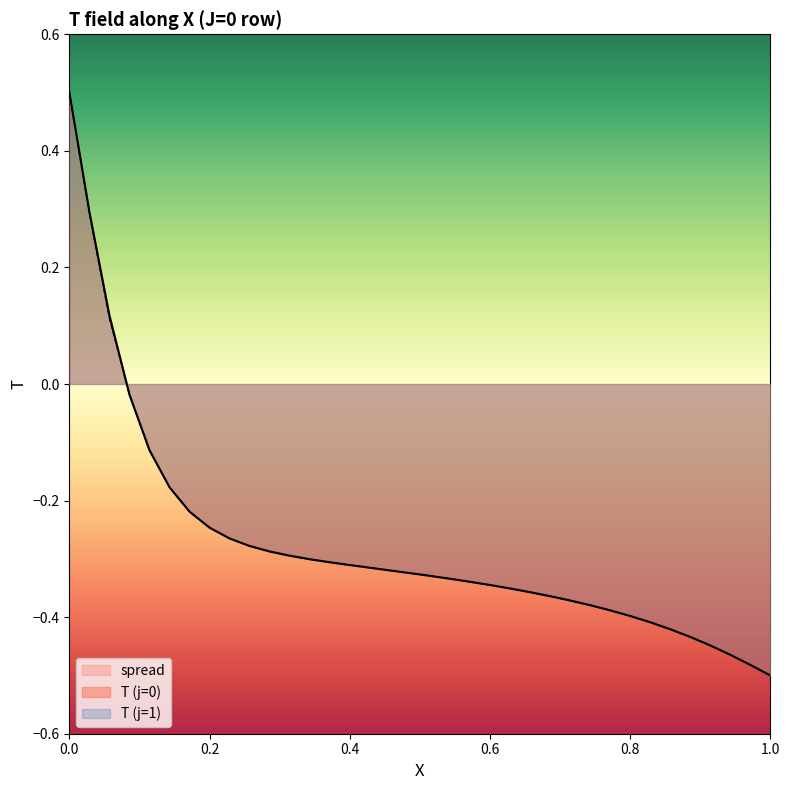

Reading right to left, list all the values displayed in this chart.

T (j=0): 1.0=-0.5	0.9714=-0.5	0.9429=-0.5	0.9143=-0.4	0.8857=-0.4	0.8571=-0.4	0.8286=-0.4	0.8=-0.4	0.7714=-0.4	0.7429=-0.4	0.7143=-0.4	0.6857=-0.4	0.6571=-0.4	0.6286=-0.4	0.6=-0.3	0.5714=-0.3	0.5429=-0.3	0.5143=-0.3	0.4857=-0.3	0.4571=-0.3	0.4286=-0.3	0.4=-0.3	0.3714=-0.3	0.3429=-0.3	0.3143=-0.3	0.2857=-0.3	0.2571=-0.3	0.2286=-0.3	0.2=-0.2	0.1714=-0.2	0.1429=-0.2	0.1143=-0.1	0.08571=-0.0	0.05714=0.1	0.02857=0.3	0.0=0.5
T (j=1): 1.0=-0.5	0.9714=-0.5	0.9429=-0.5	0.9143=-0.4	0.8857=-0.4	0.8571=-0.4	0.8286=-0.4	0.8=-0.4	0.7714=-0.4	0.7429=-0.4	0.7143=-0.4	0.6857=-0.4	0.6571=-0.4	0.6286=-0.4	0.6=-0.3	0.5714=-0.3	0.5429=-0.3	0.5143=-0.3	0.4857=-0.3	0.4571=-0.3	0.4286=-0.3	0.4=-0.3	0.3714=-0.3	0.3429=-0.3	0.3143=-0.3	0.2857=-0.3	0.2571=-0.3	0.2286=-0.3	0.2=-0.2	0.1714=-0.2	0.1429=-0.2	0.1143=-0.1	0.08571=-0.0	0.05714=0.1	0.02857=0.3	0.0=0.5